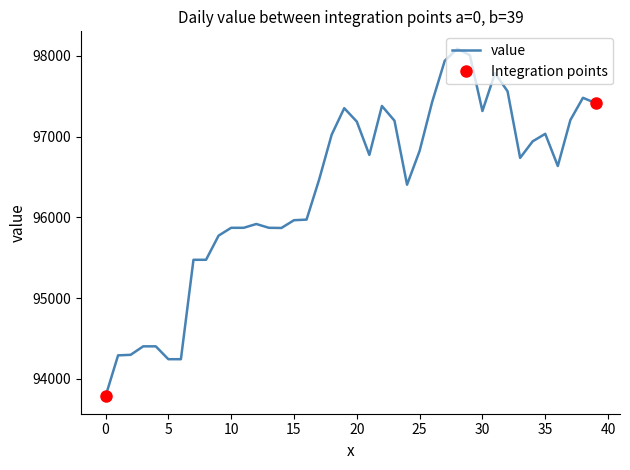

What is the difference between the second highest and minimum values?

4221.6